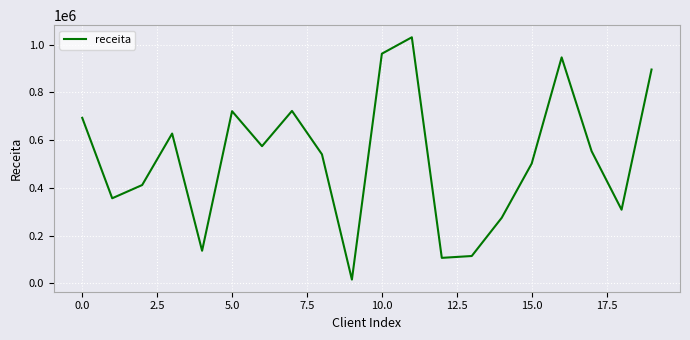

What is the maximum value shown in the chart?

1031006.7